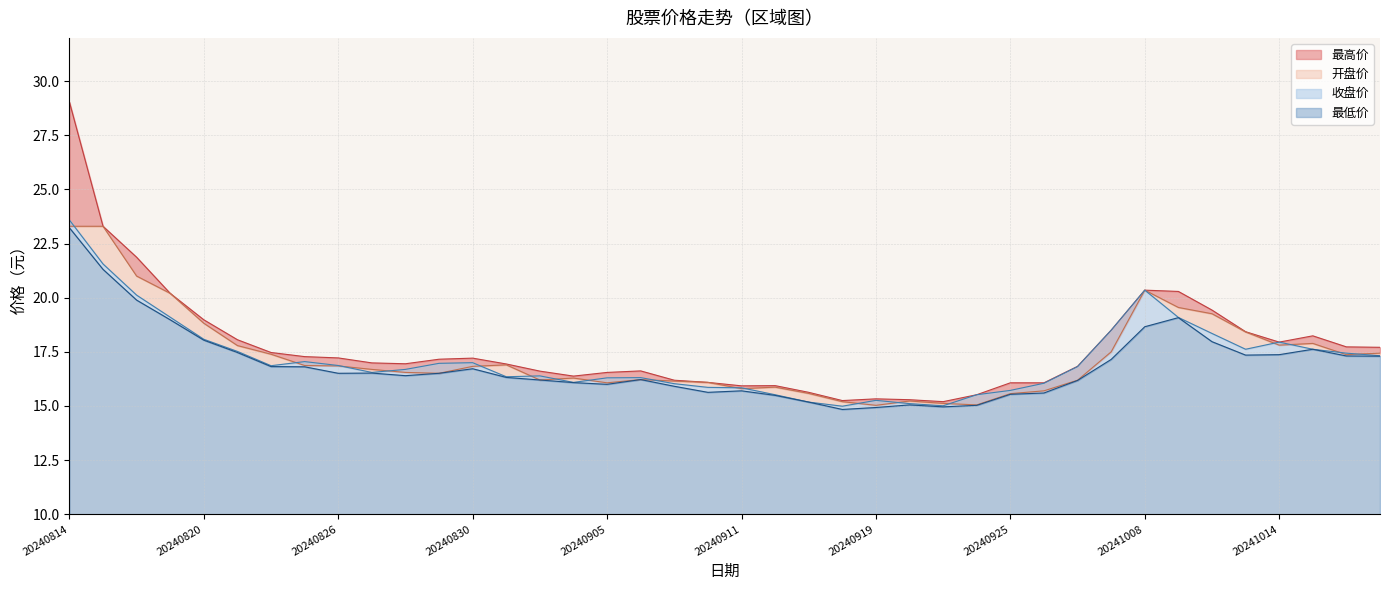

Which series has the largest total across all categories?

最高价